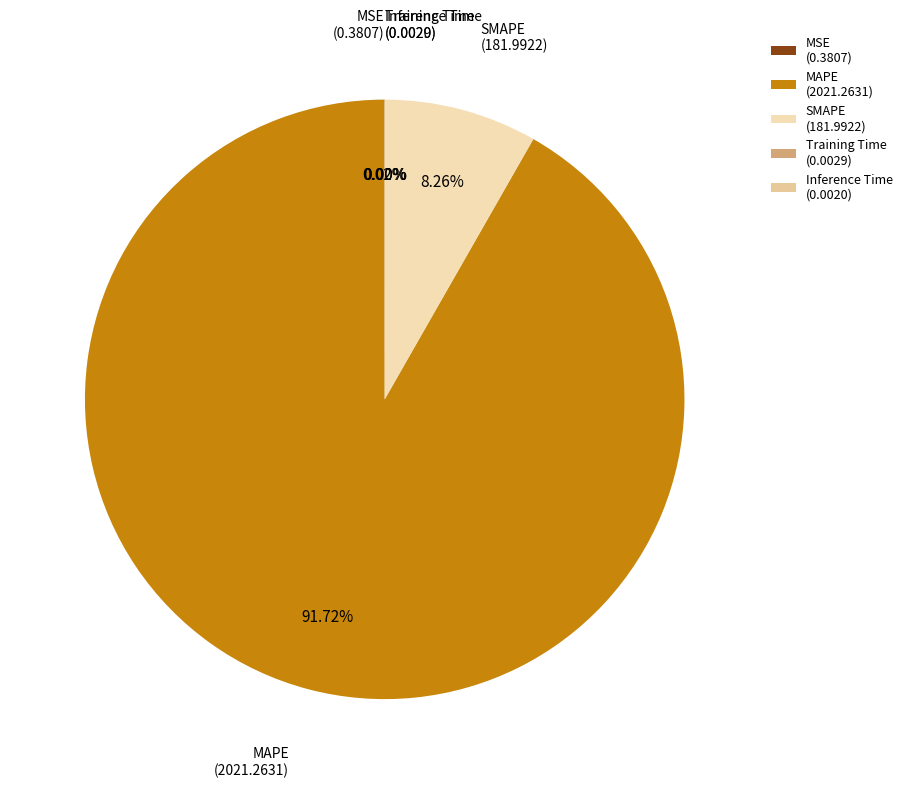

To the nearest percent, what is the combined percentage of MAPE and SMAPE?

100%